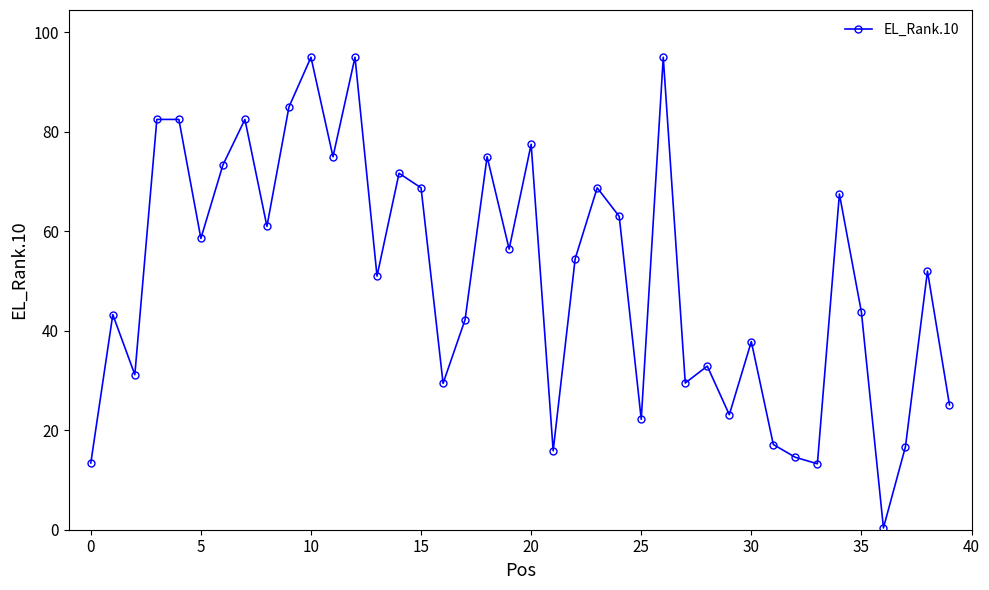

How many points are lower than both their immediate neighbors (excluding endpoints)?

13